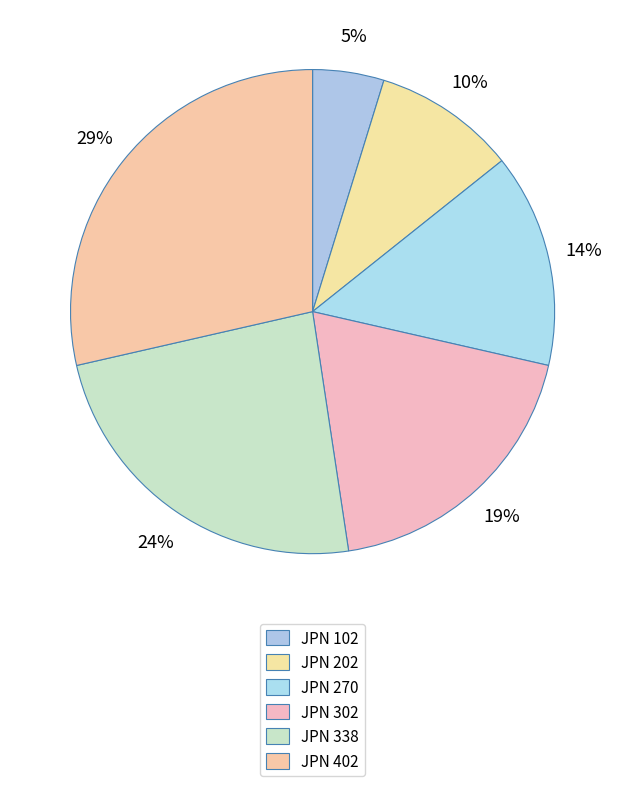

How many slices are in this pie chart?

6